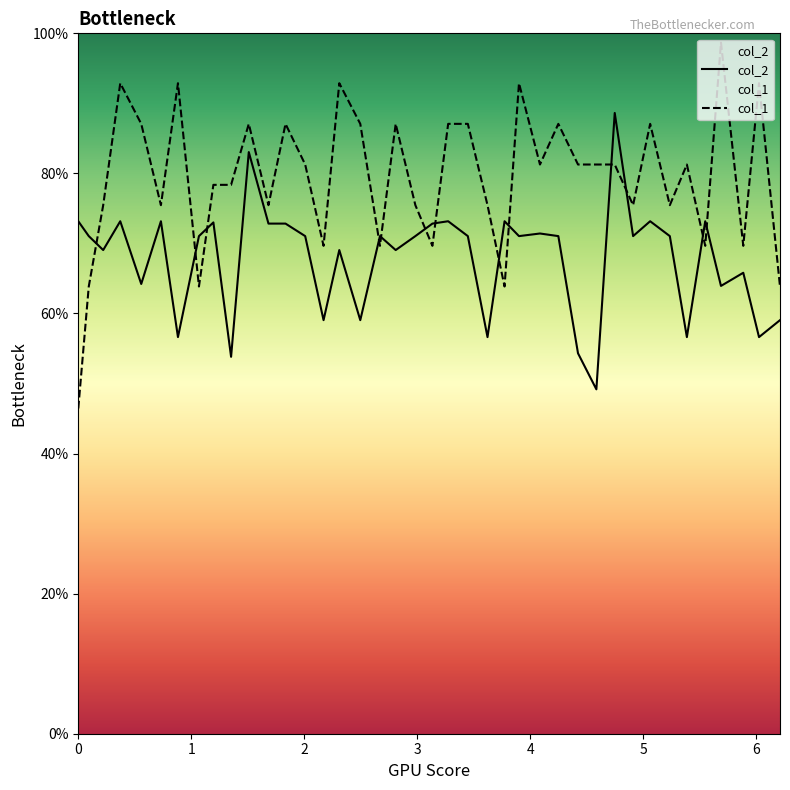

Reading right to left, list all the values displayed in this chart.

col_2: 59.0	56.6	65.8	63.9	73.2	56.6	71.0	73.2	71.0	88.6	49.2	54.3	71.0	71.4	71.0	73.2	56.6	71.0	73.2	72.8	71.0	69.1	71.0	59.0	69.1	59.0	71.0	72.8	72.8	83.0	53.8	73.0	71.0	56.6	73.2	64.2	73.2	69.1	71.0	73.2
col_1: 63.9	92.9	69.7	98.7	69.7	81.3	75.5	87.1	75.5	81.3	81.3	81.3	87.1	81.3	92.9	63.9	75.5	87.1	87.1	69.7	75.5	87.1	69.7	87.1	92.9	69.7	81.3	87.1	75.5	87.1	78.4	78.4	63.9	92.9	75.5	87.1	92.9	75.5	63.9	46.4